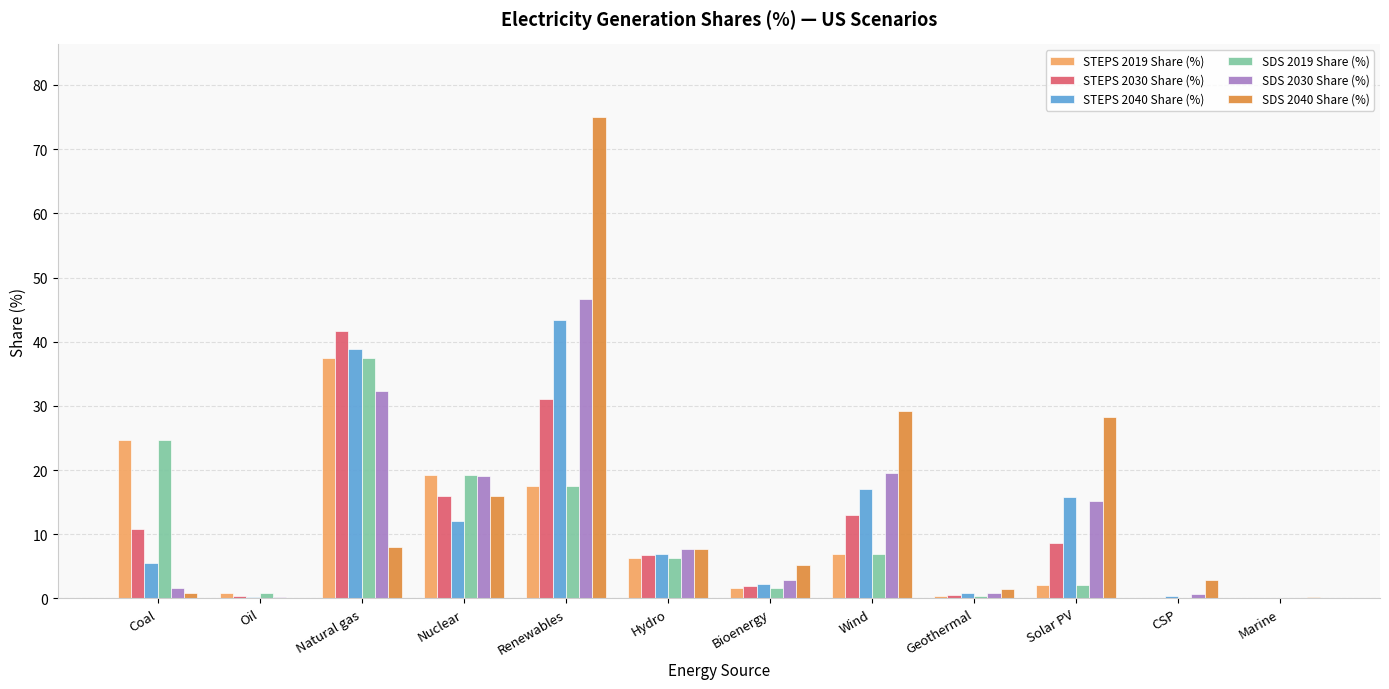

Is it true that SDS 2030 Share (%) equals 46.6 at Renewables?

True